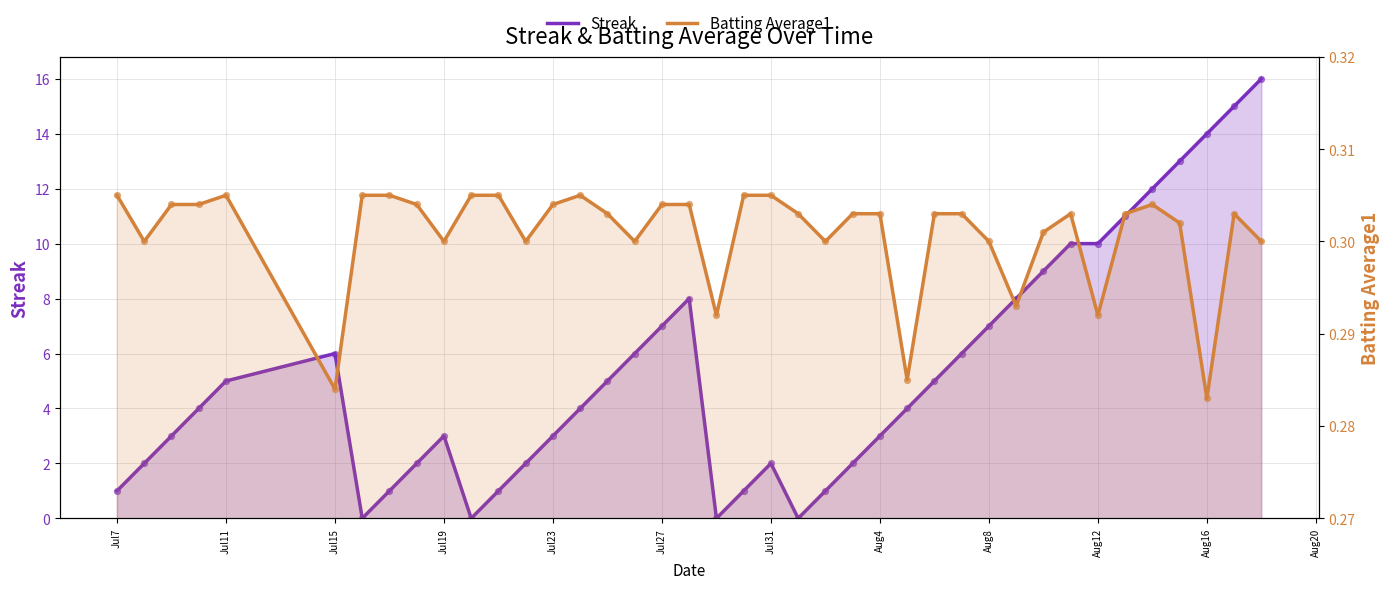

Which series reaches the maximum Y coordinate?

Streak